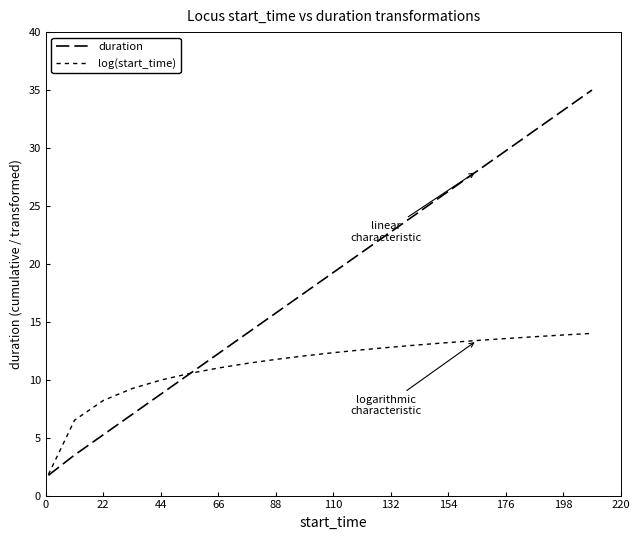

What is the average value of the duration series?

18.4